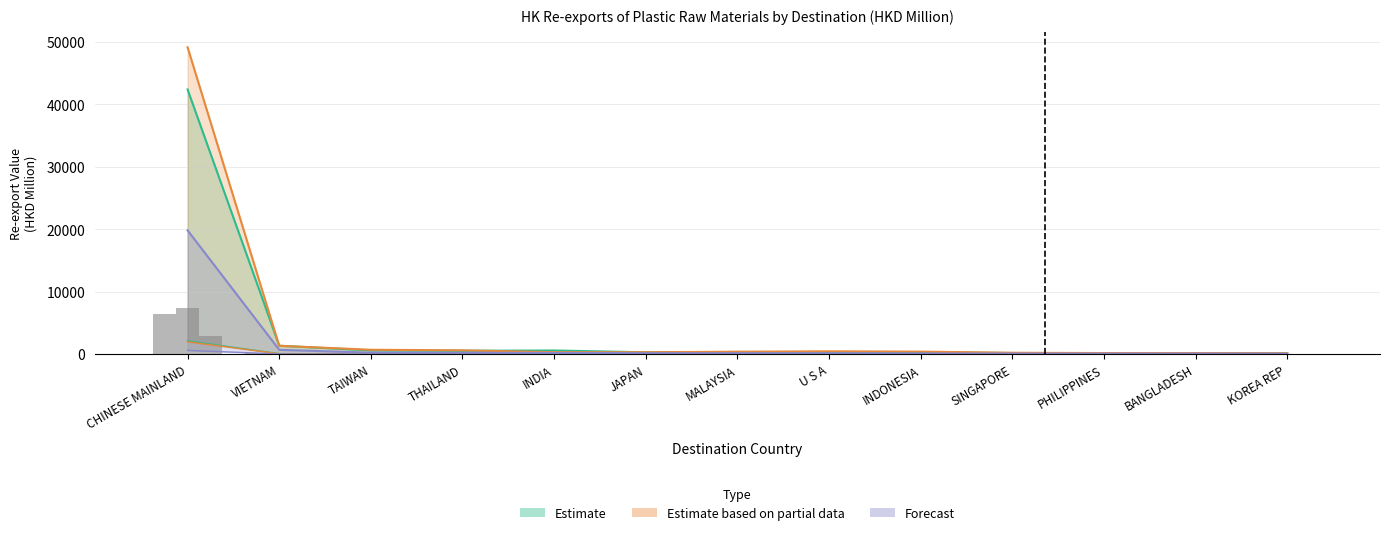

True or false: 201912 (Estimate) has a value of 42358.8 at CHINESE MAINLAND.

True